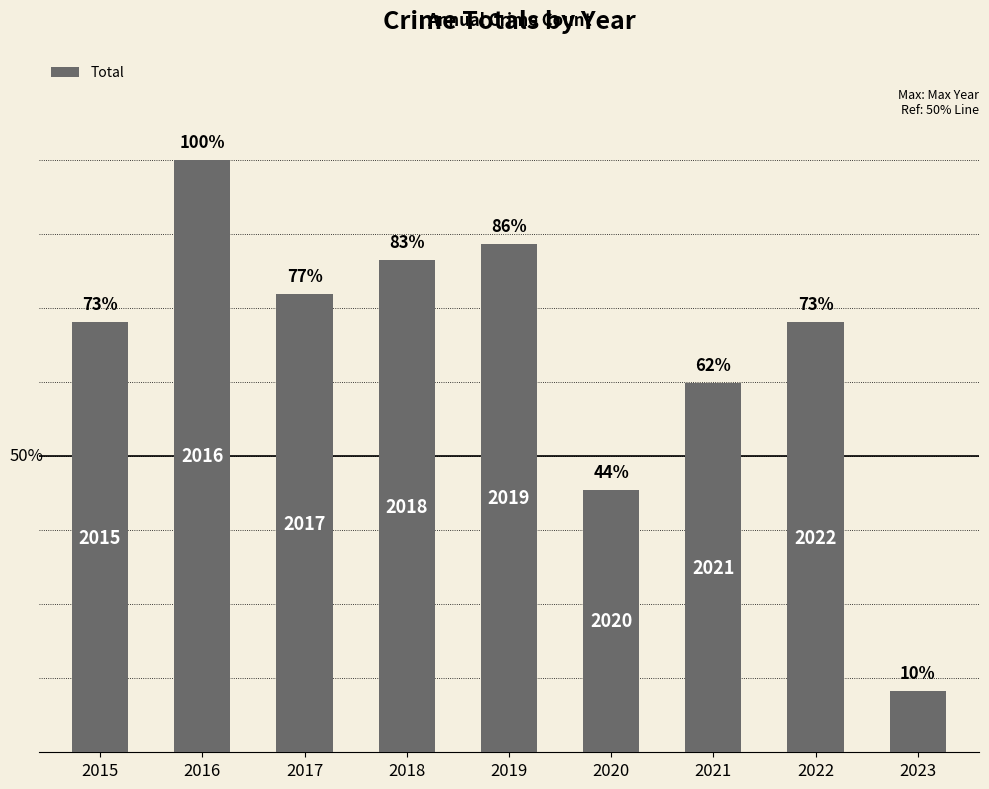

List the labels in order of value, smallest first.

2023, 2020, 2021, 2015, 2022, 2017, 2018, 2019, 2016